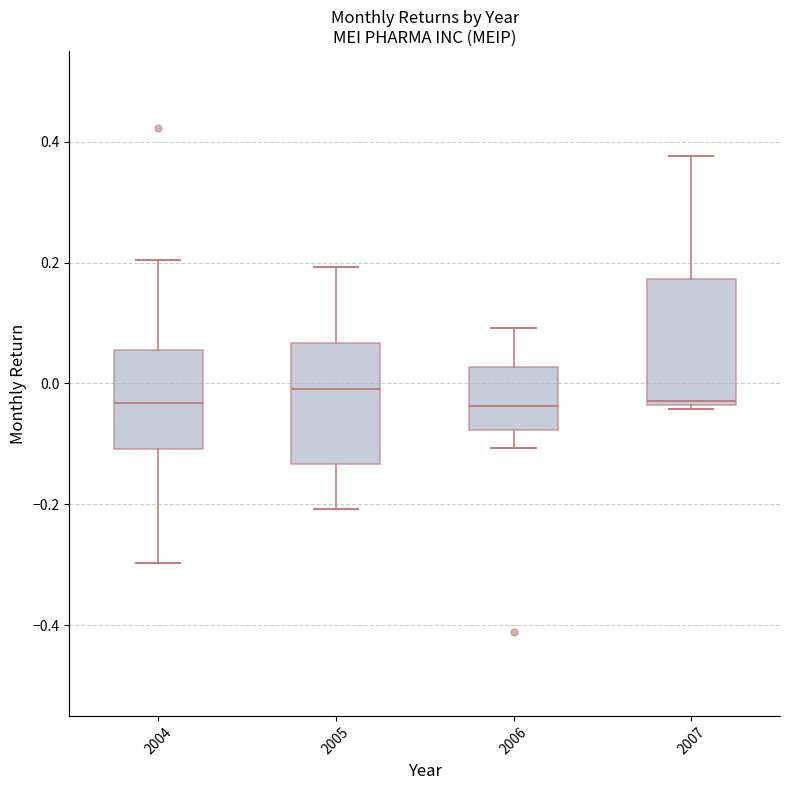

Which box has the highest median line?

2005